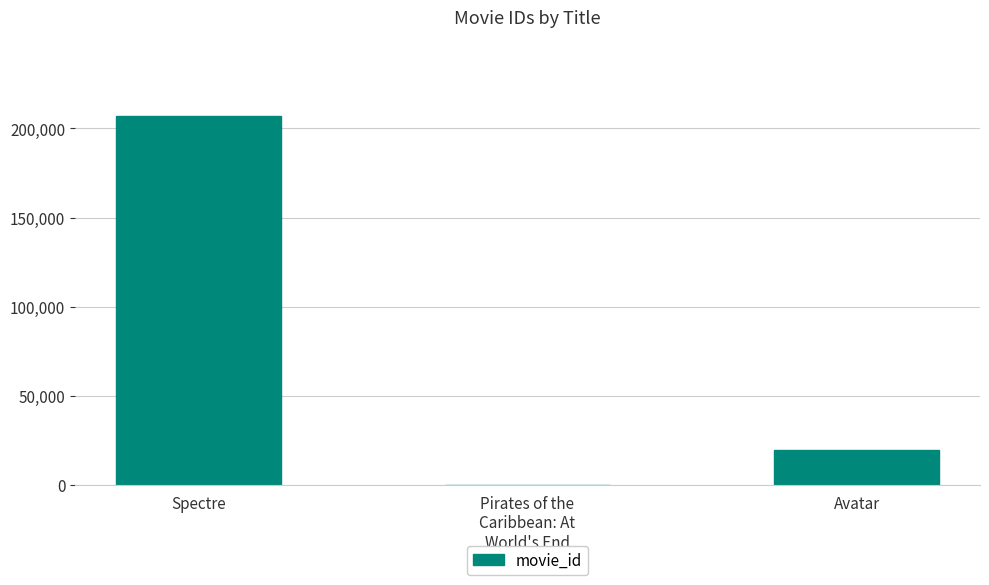

What is the sum of all values?

226927